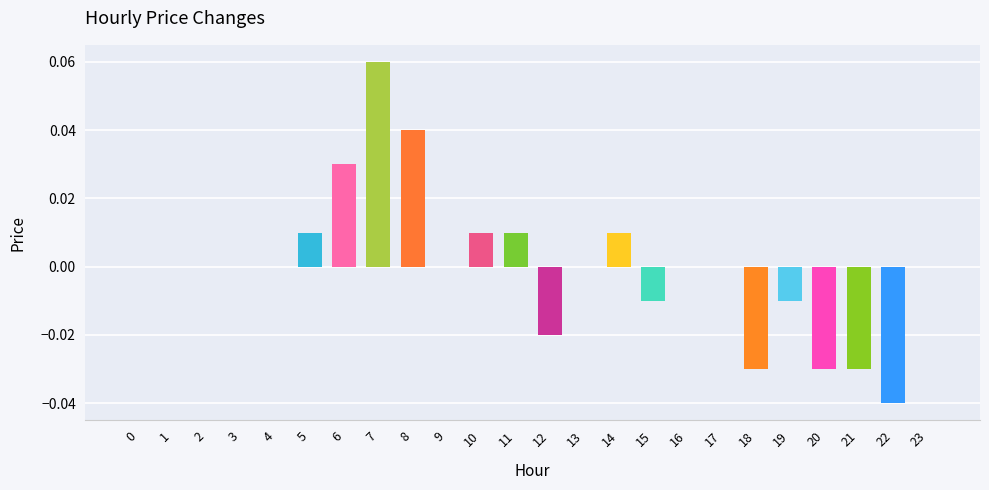

How many categories are shown in the chart?

24